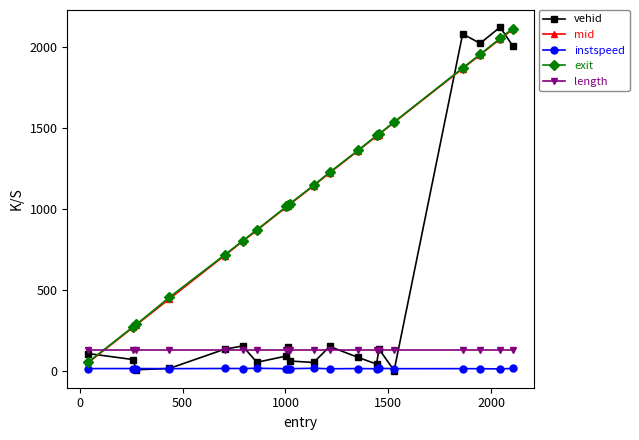

What is the minimum value for mid?

50.1